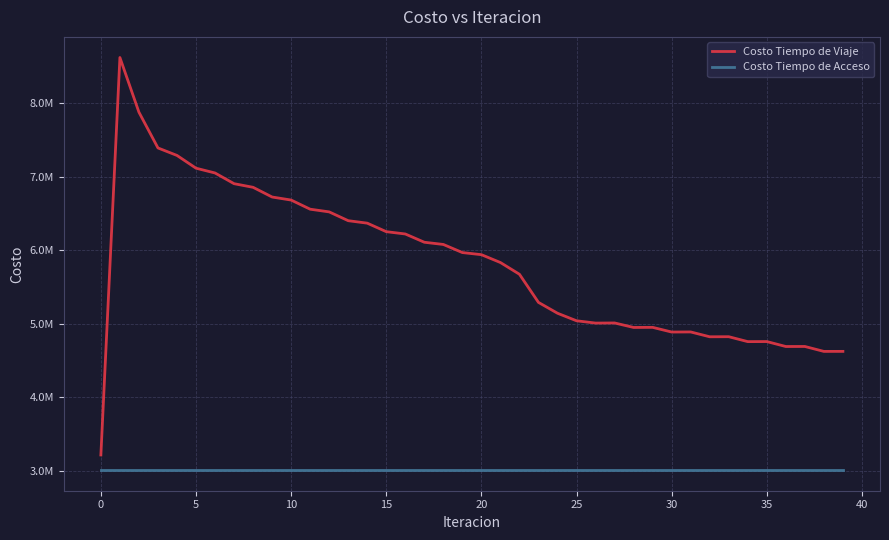

What are all the series names shown in the legend?

Costo Tiempo de Viaje, Costo Tiempo de Acceso